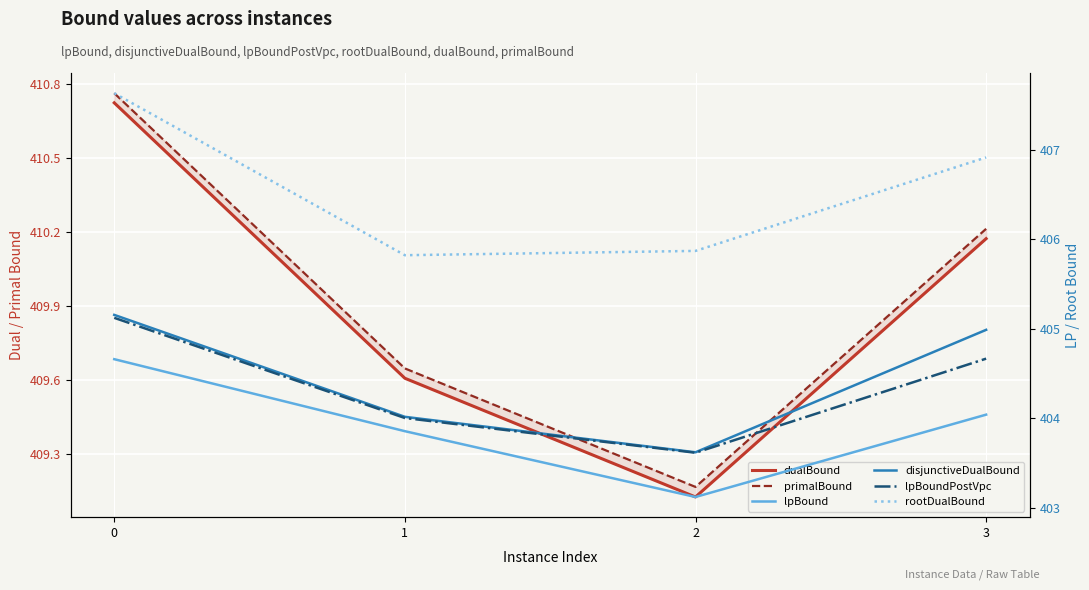

True or false: lpBound has a value of 87.7 at 1.

False